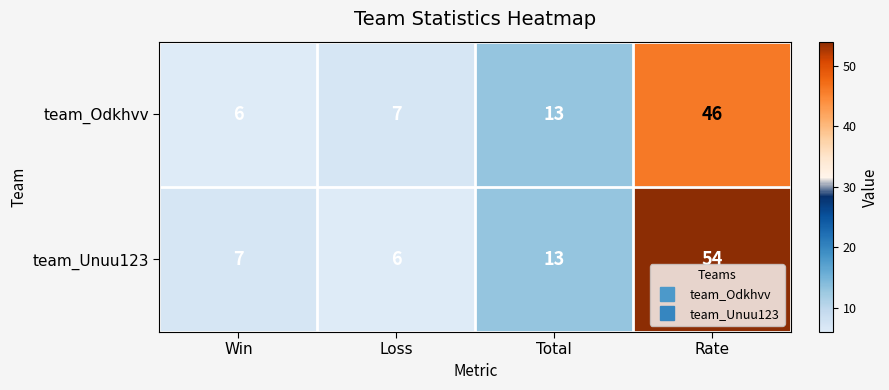

At which label is team_Unuu123 closest to 30?

Total